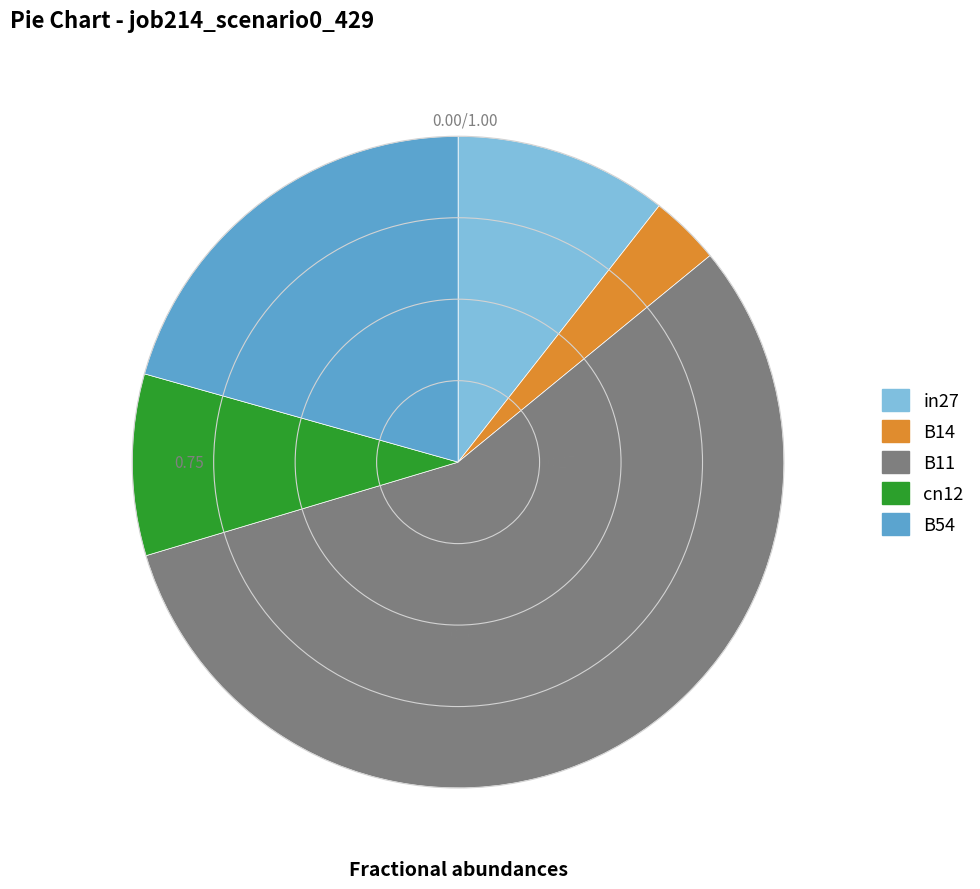

Count the number of slices in the pie.

5